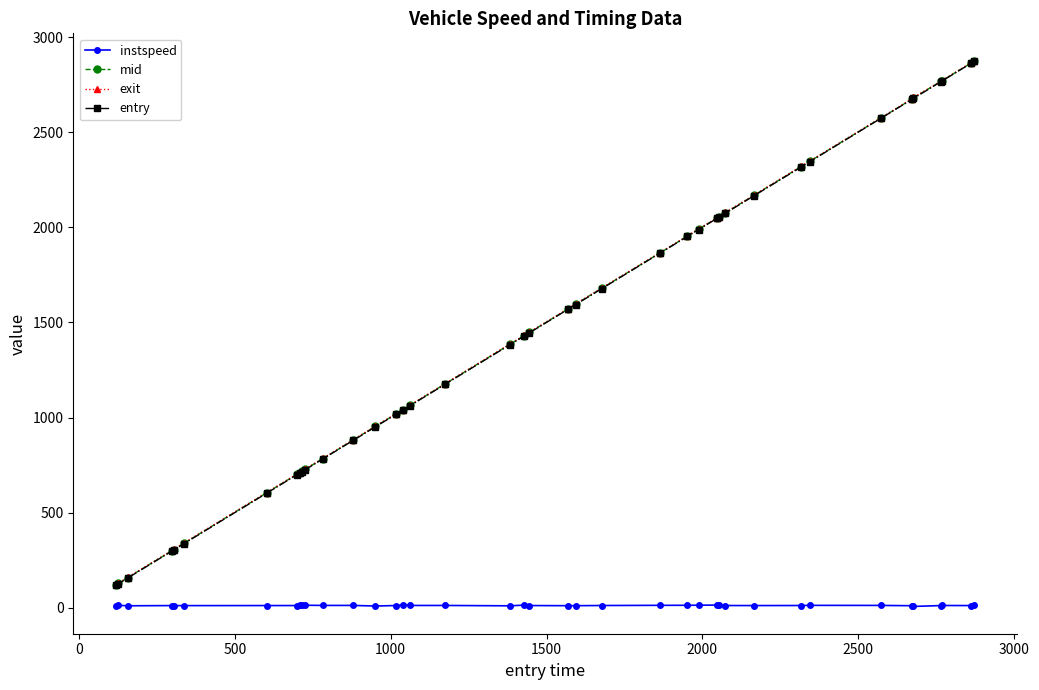

What is the smallest value displayed?

7.2